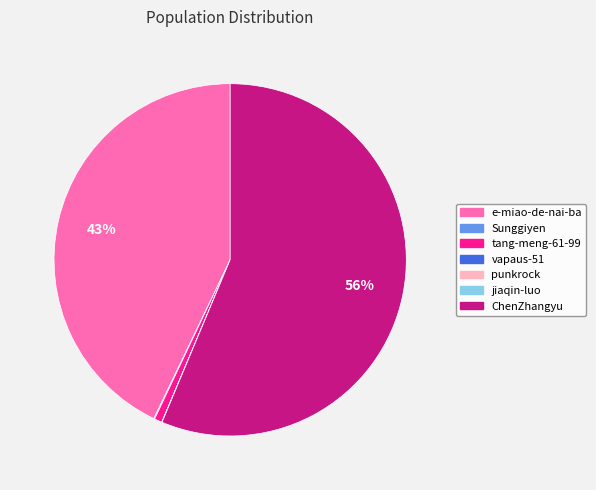

Which category accounts for the majority?

ChenZhangyu